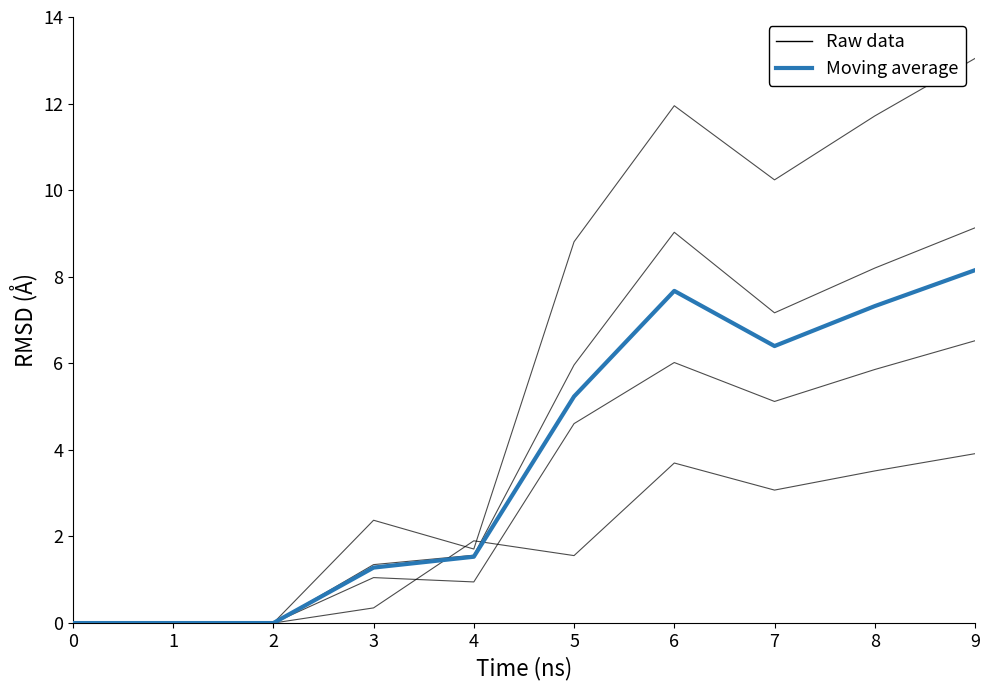

Is this an area chart (filled region under the line)?

No